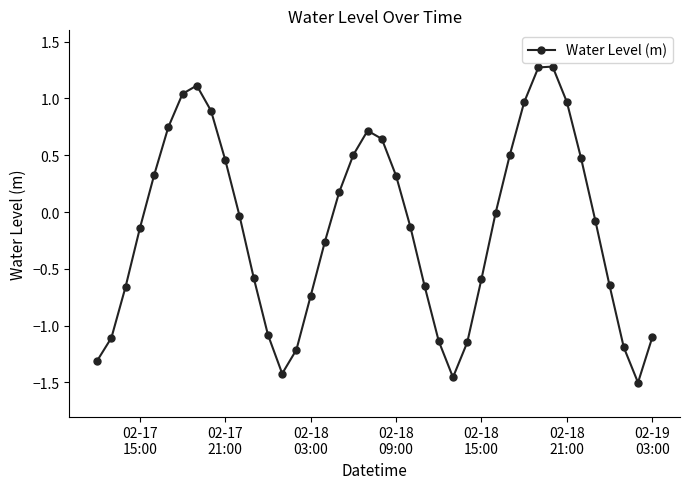

What is the maximum value shown in the chart?

1.3